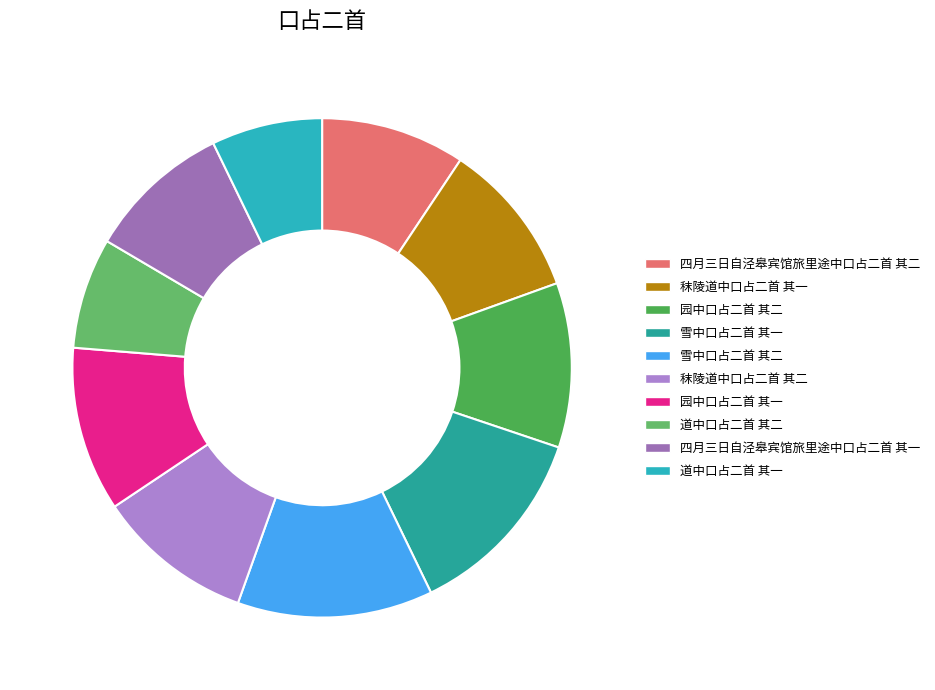

To the nearest percent, what is the combined percentage of 园中口占二首 其二 and 雪中口占二首 其一?

23%